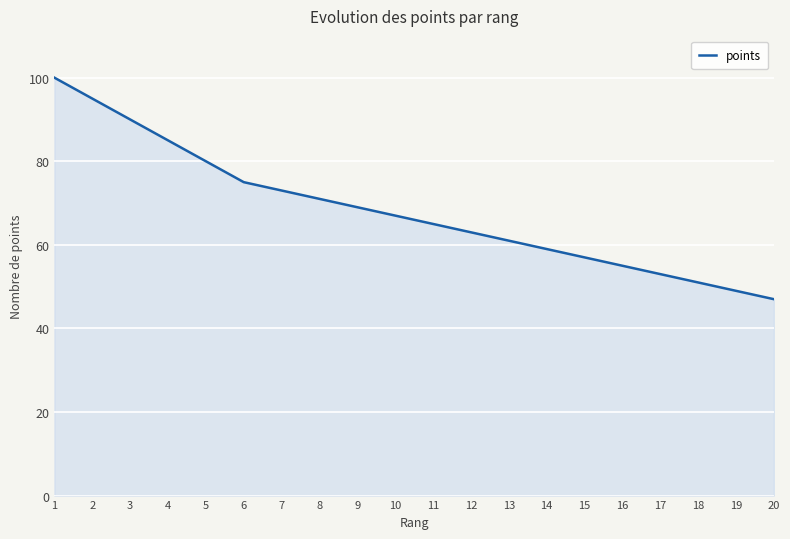

What is the maximum value shown in the chart?

100